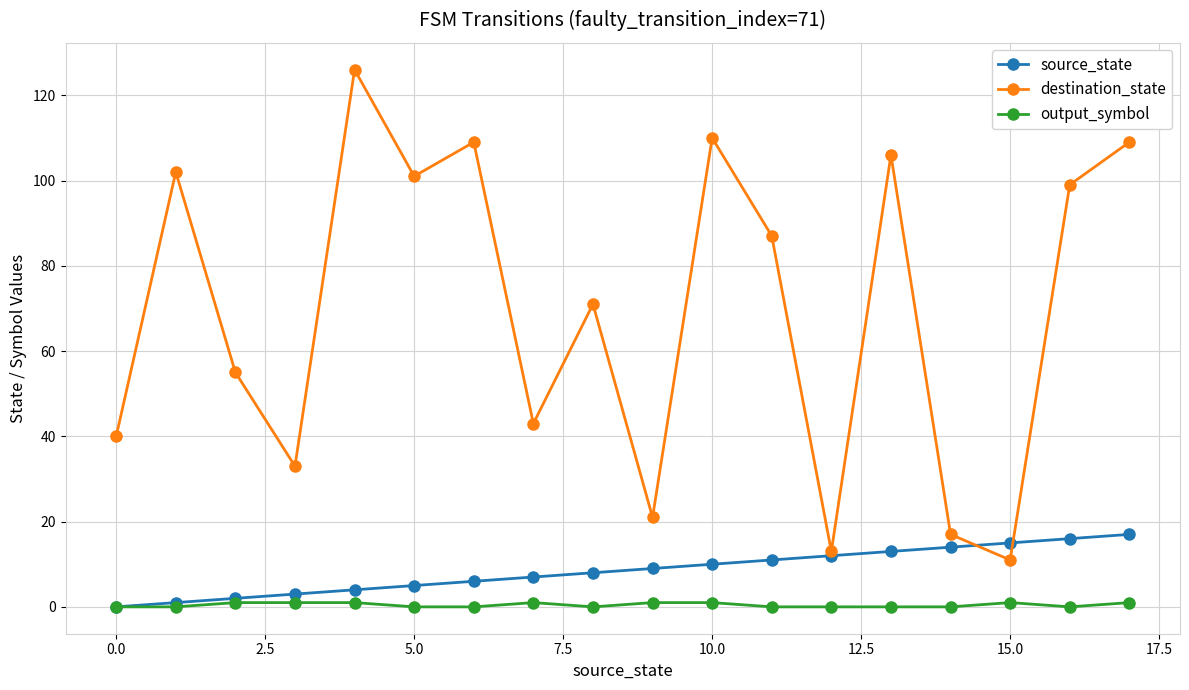

Which series has the widest spread of values?

destination_state